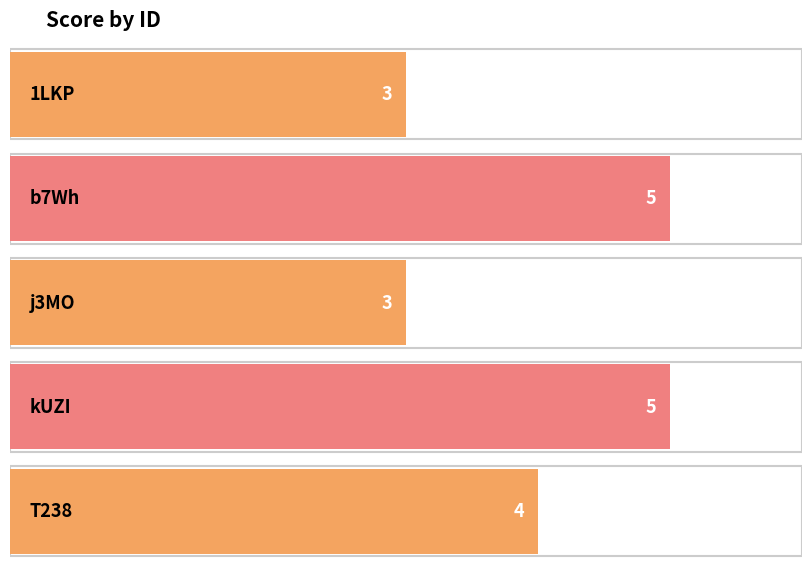

Between 1LKP and b7Wh, which is larger?

b7Wh